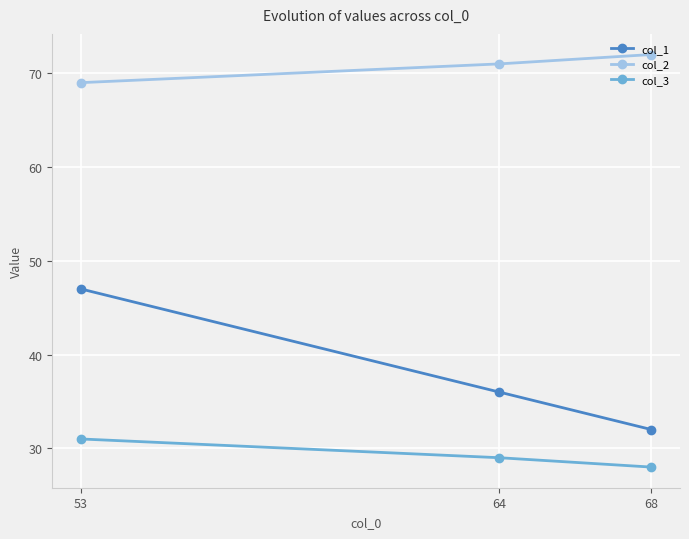

At which label is col_2 closest to 70?

64